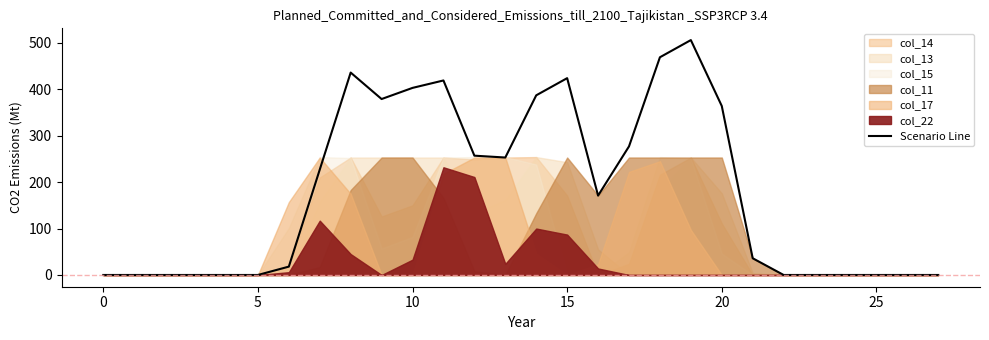

The value at 12 is 257. True or false?

True